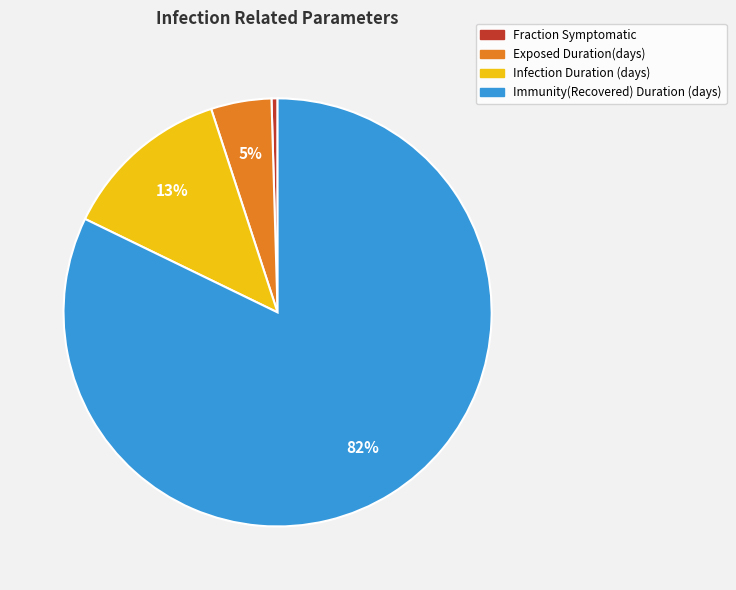

Is the sum of Fraction Symptomatic and Exposed Duration(days) greater than half?

No